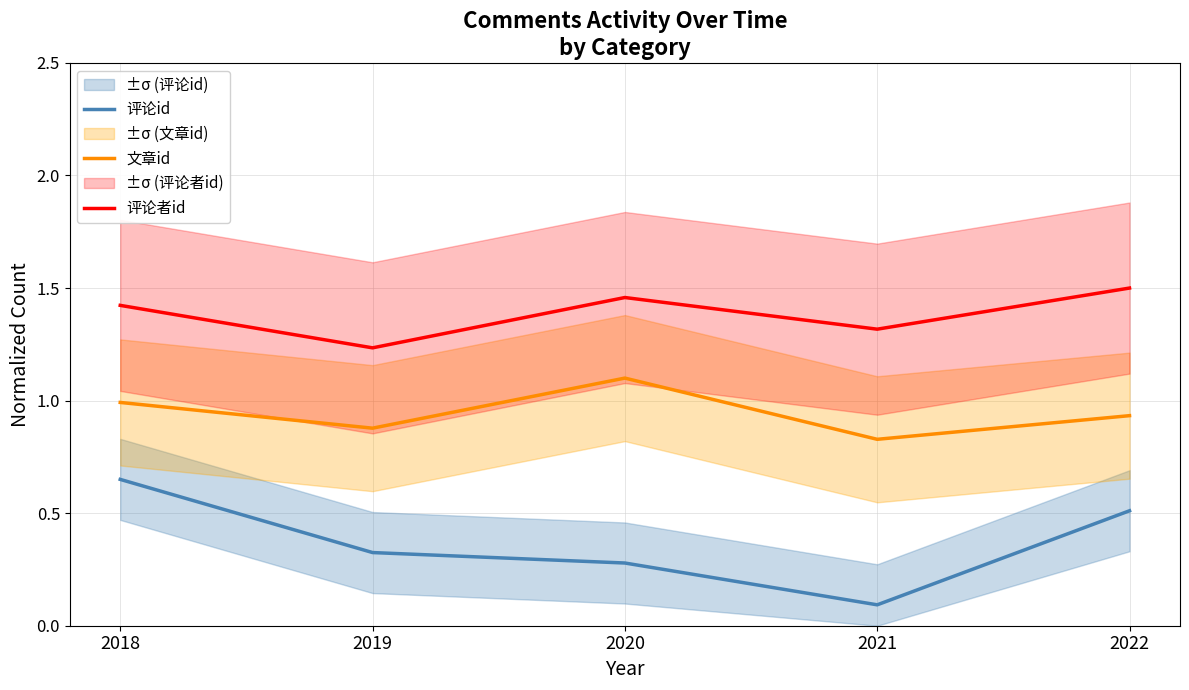

Which series has the largest range (max minus min)?

评论id